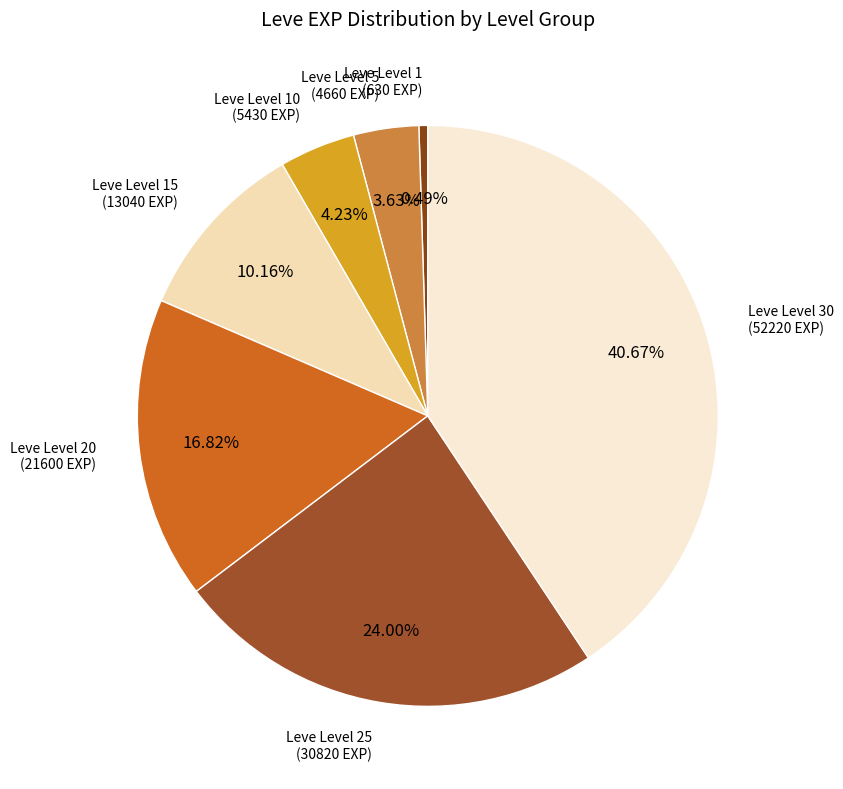

How many slices are in this pie chart?

7